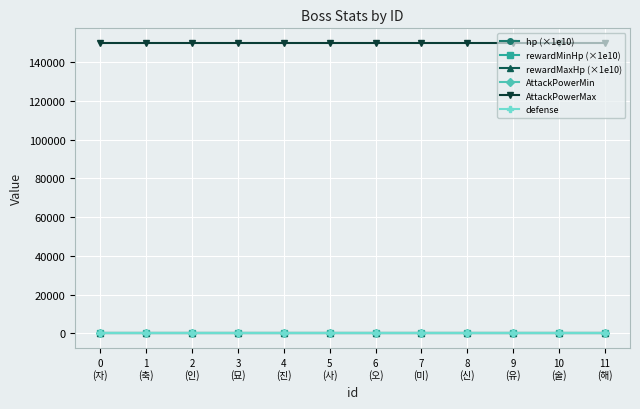

The value of AttackPowerMax at 7
(미) is 259455. True or false?

False